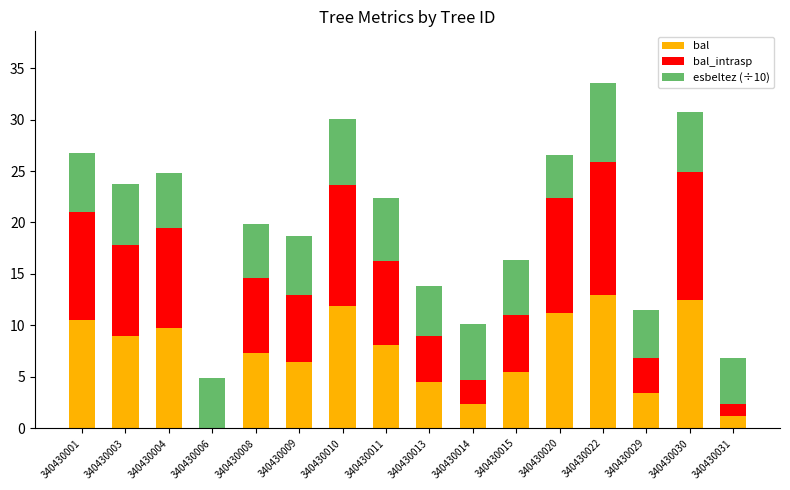

What is the sum of all bal values?

116.4